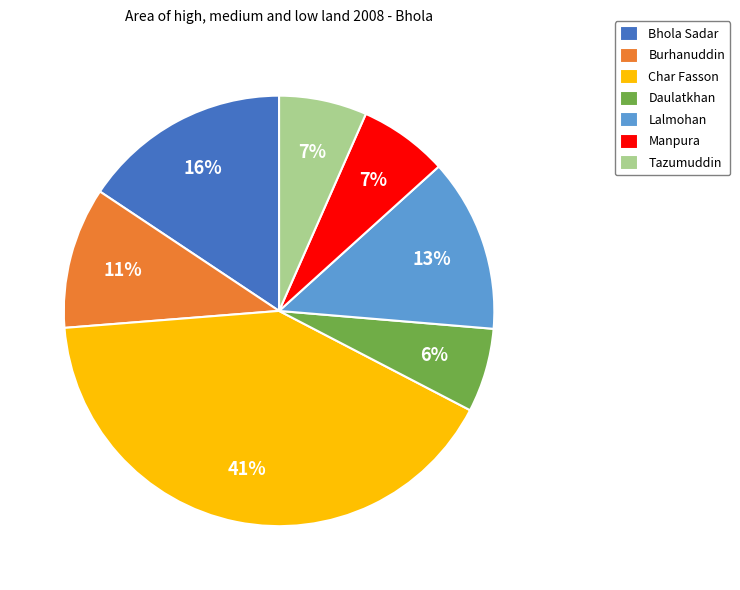

To the nearest percent, what is the average slice percentage?

14%